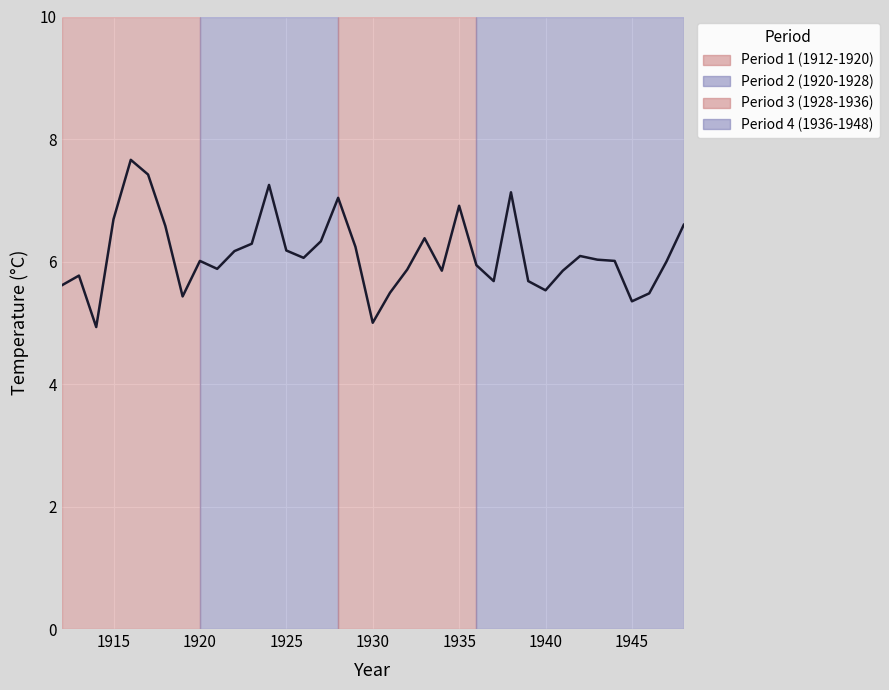

What is the smallest value displayed?

4.9